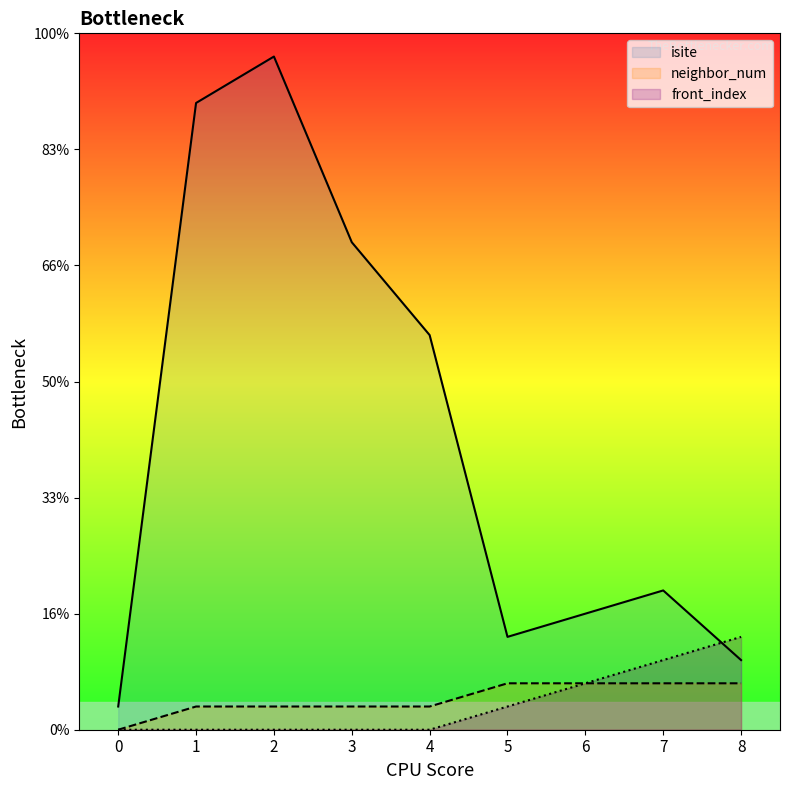

Reading left to right, transcribe all the data shown in this chart.

isite: 0=1	1=27	2=29	3=21	4=17	5=4	6=5	7=6	8=3
neighbor_num: 0=0	1=1	2=1	3=1	4=1	5=2	6=2	7=2	8=2
front_index: 0=0	1=0	2=0	3=0	4=0	5=1	6=2	7=3	8=4